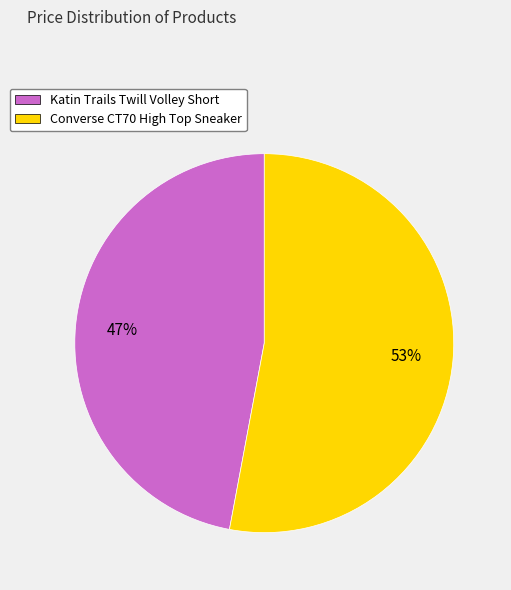

What is the largest slice in the pie chart?

Converse CT70 High Top Sneaker